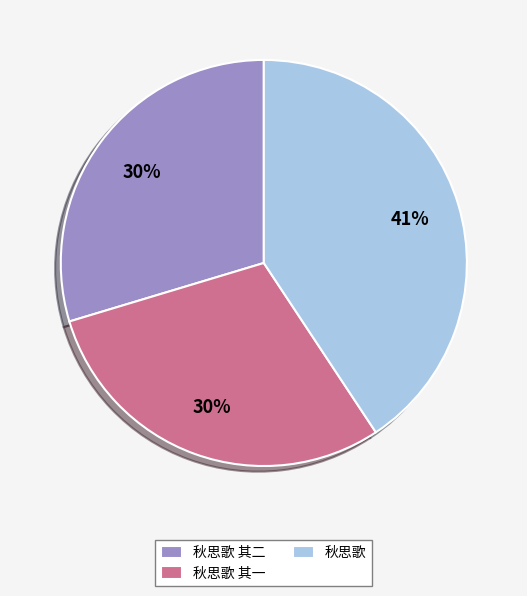

To the nearest percent, what percentage of the pie is 秋思歌?

41%